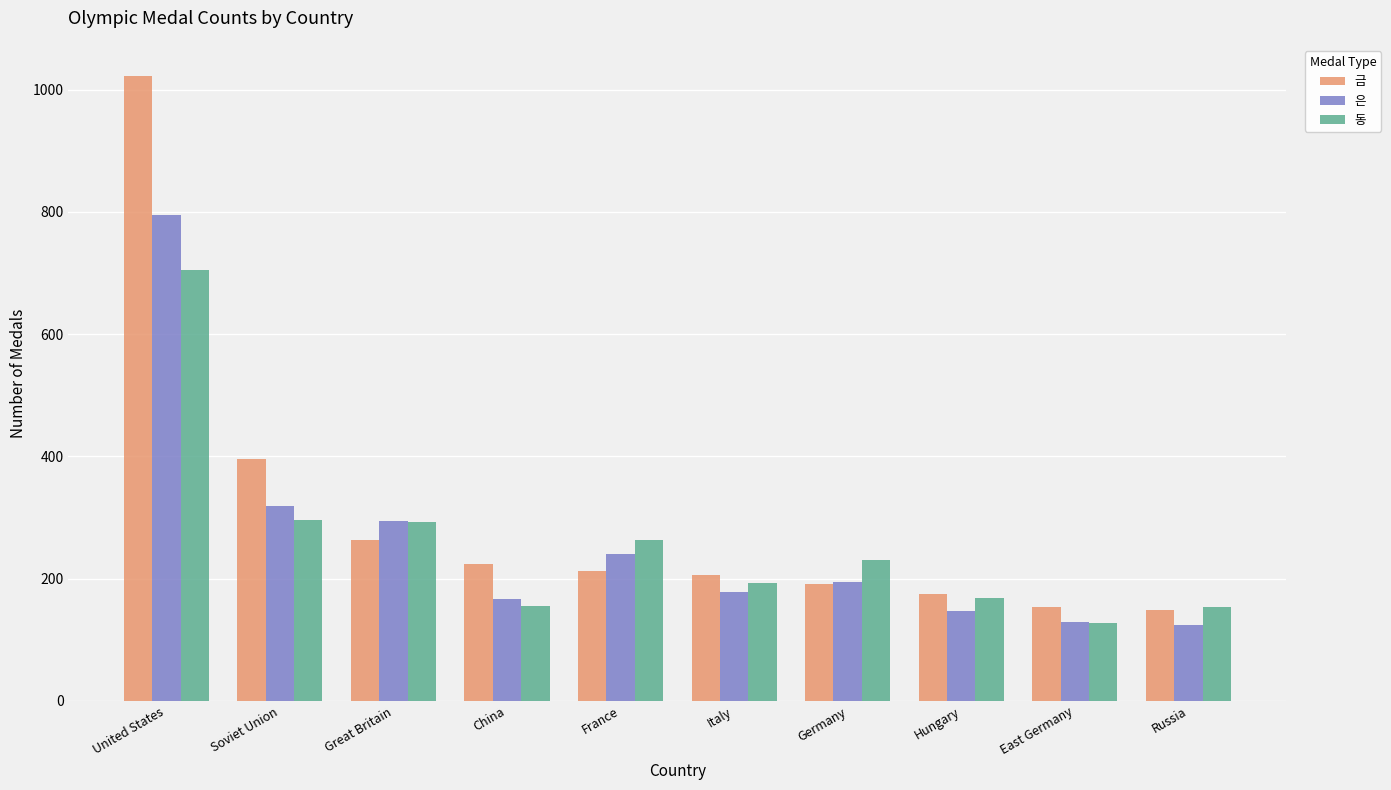

What is the value of the 은 bar at the 7th from the left?

194